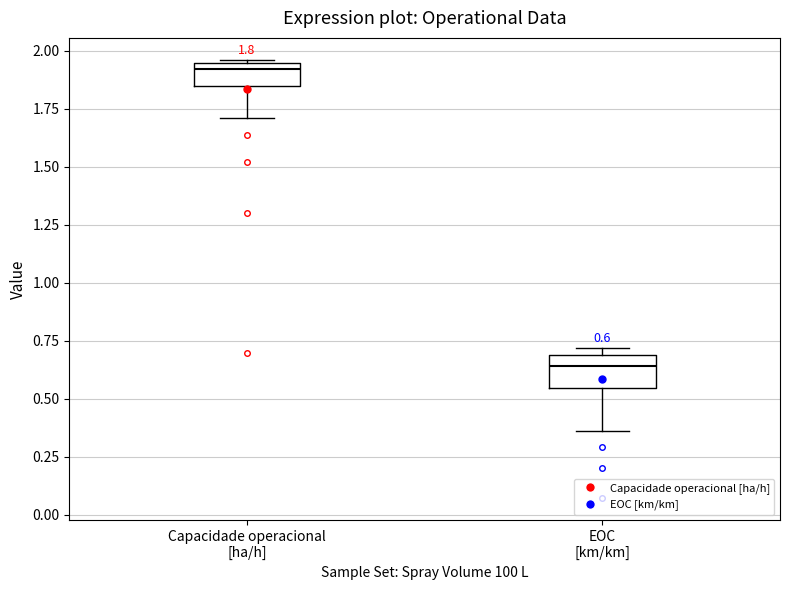

Which box's median line is the lowest?

EOC [km/km]